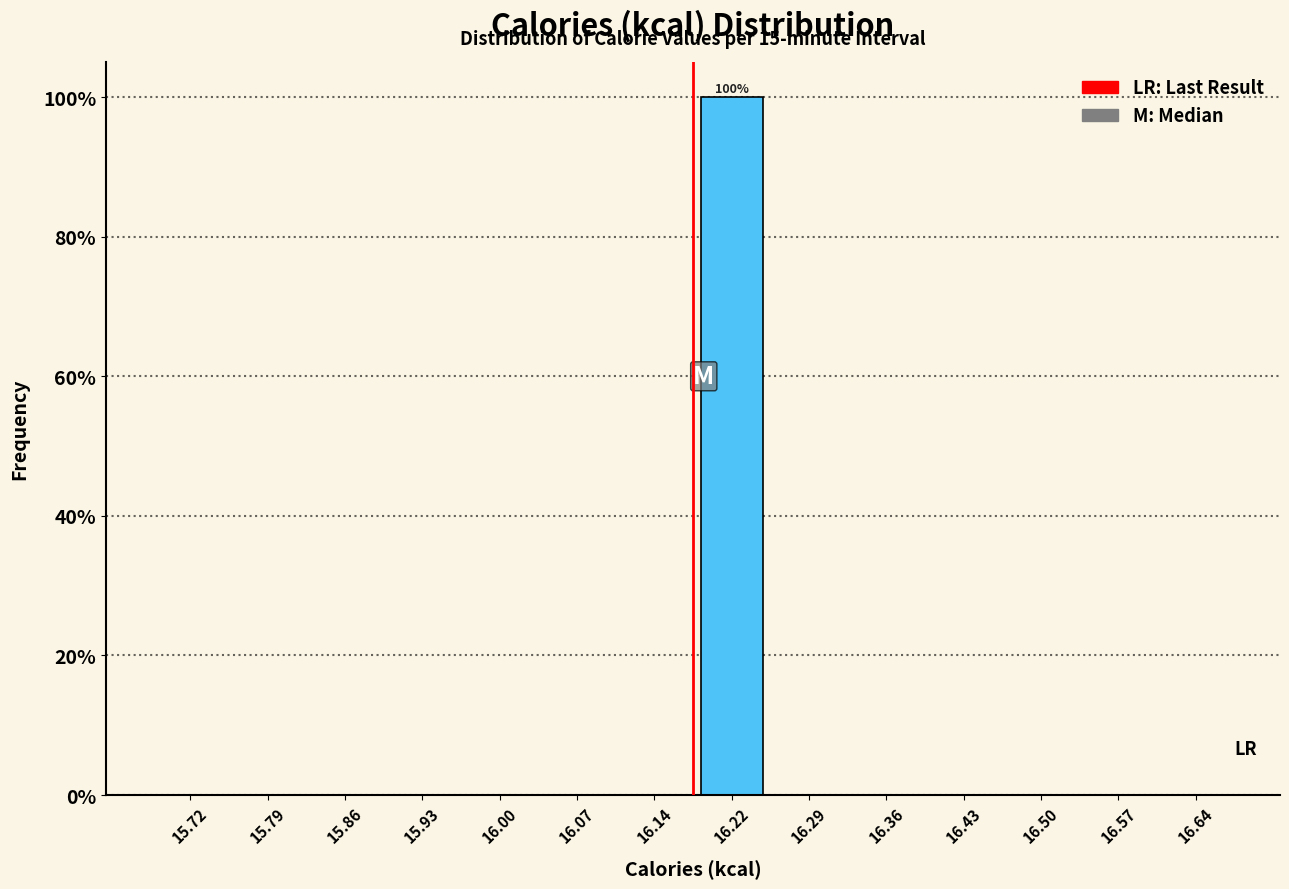

Over which range of the x-axis is the bar tallest?

16.18 to 16.25